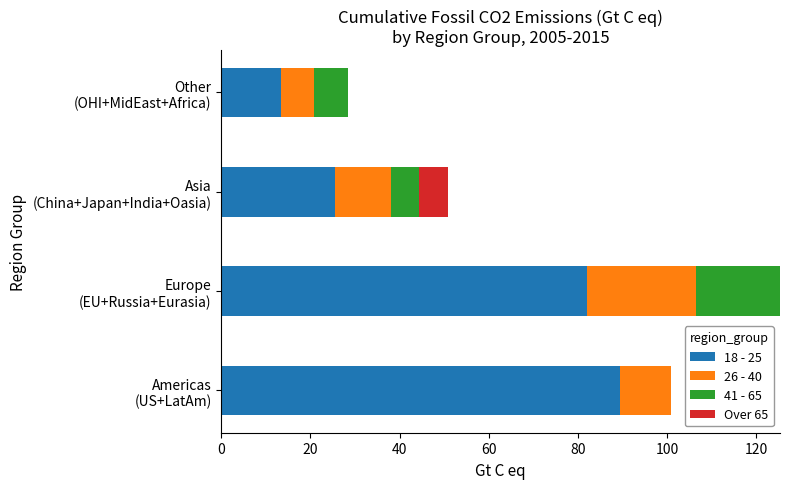

How many series are shown in this chart?

4